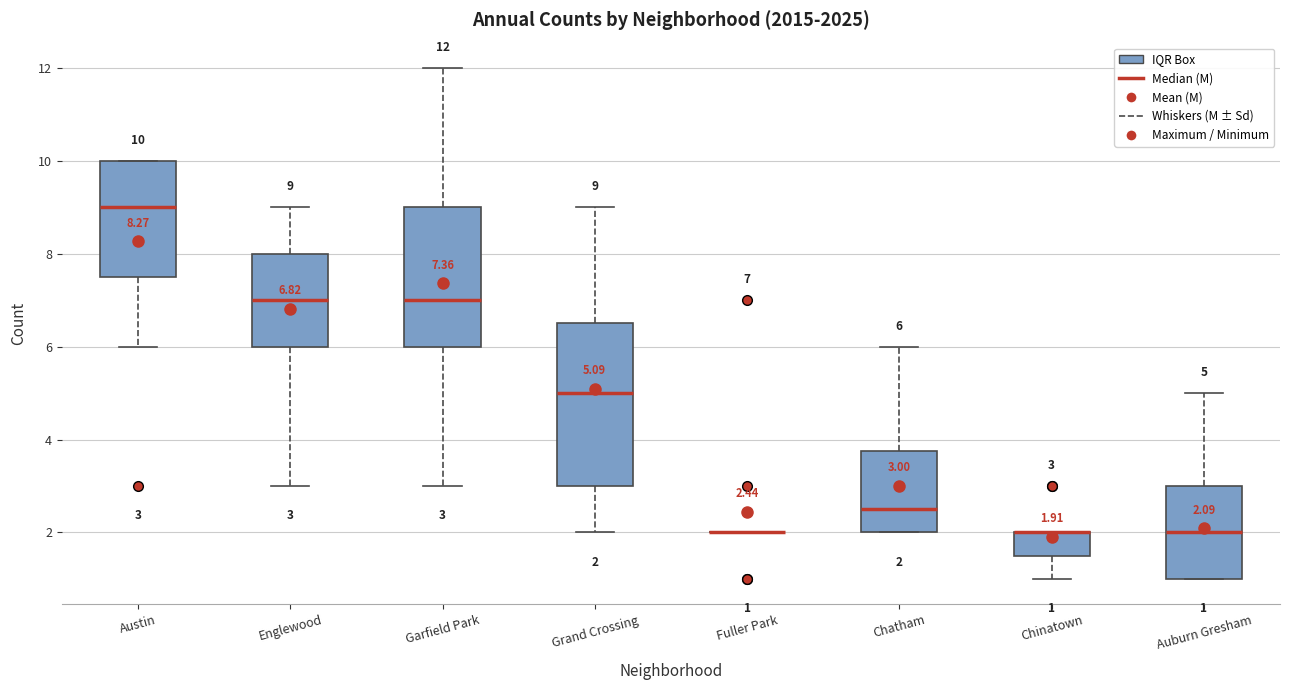

Which box is the tallest, from its lower edge to its upper edge?

Grand Crossing